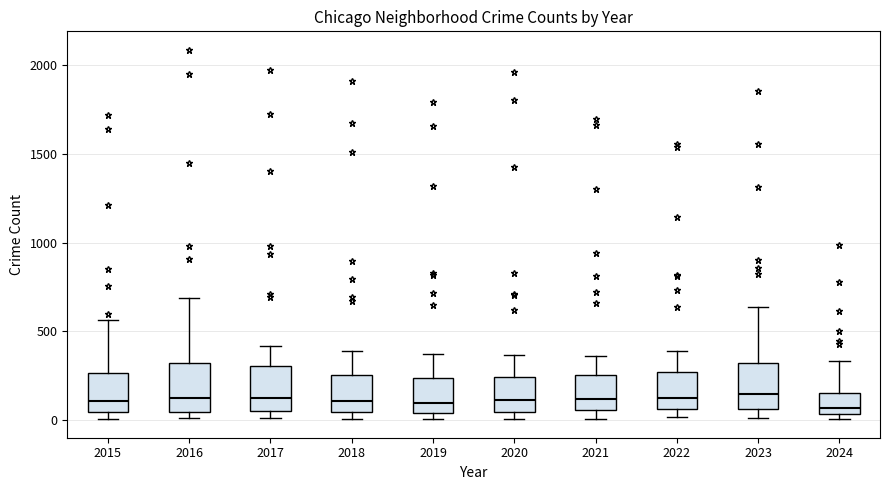

Where does the median line of the box at x = 2020 sit on the y-axis? The values are not printed on the chart, so give them approximately, as read against the axis.

100